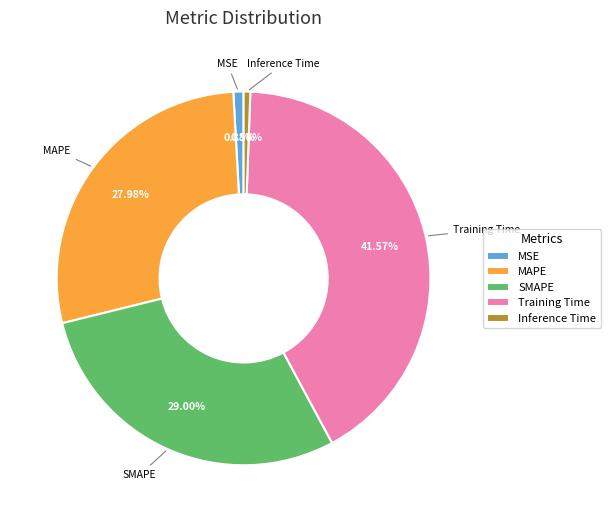

Which slice is the largest?

Training Time